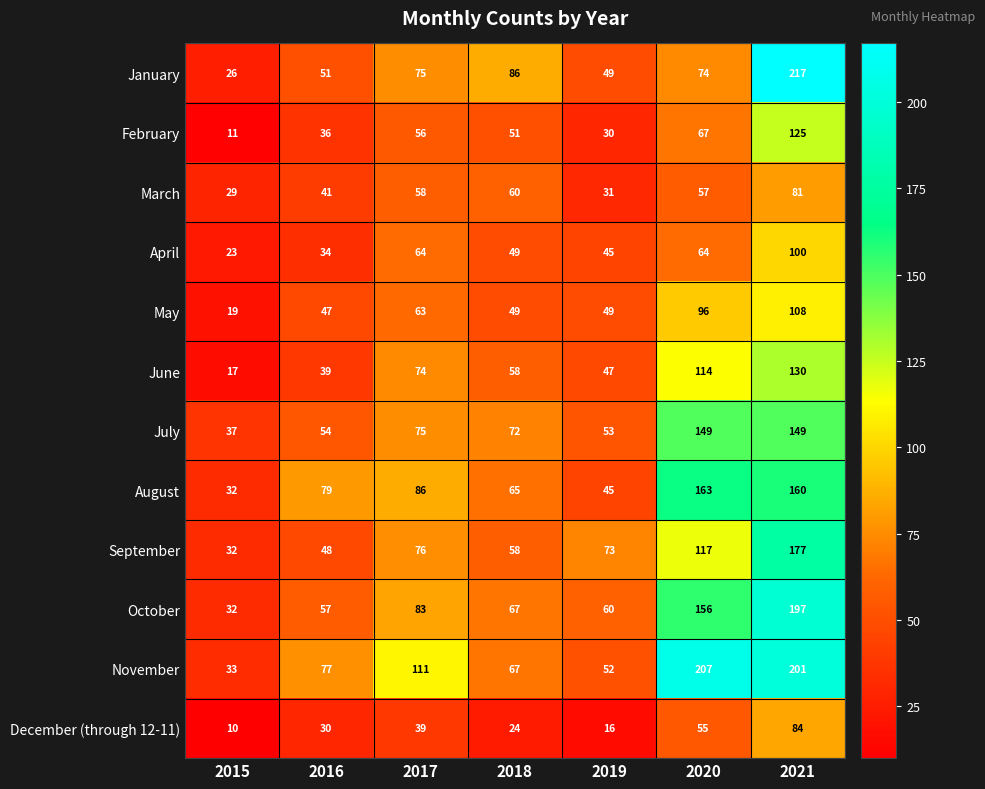

True or false: February has a value of 19 at 2016.

False